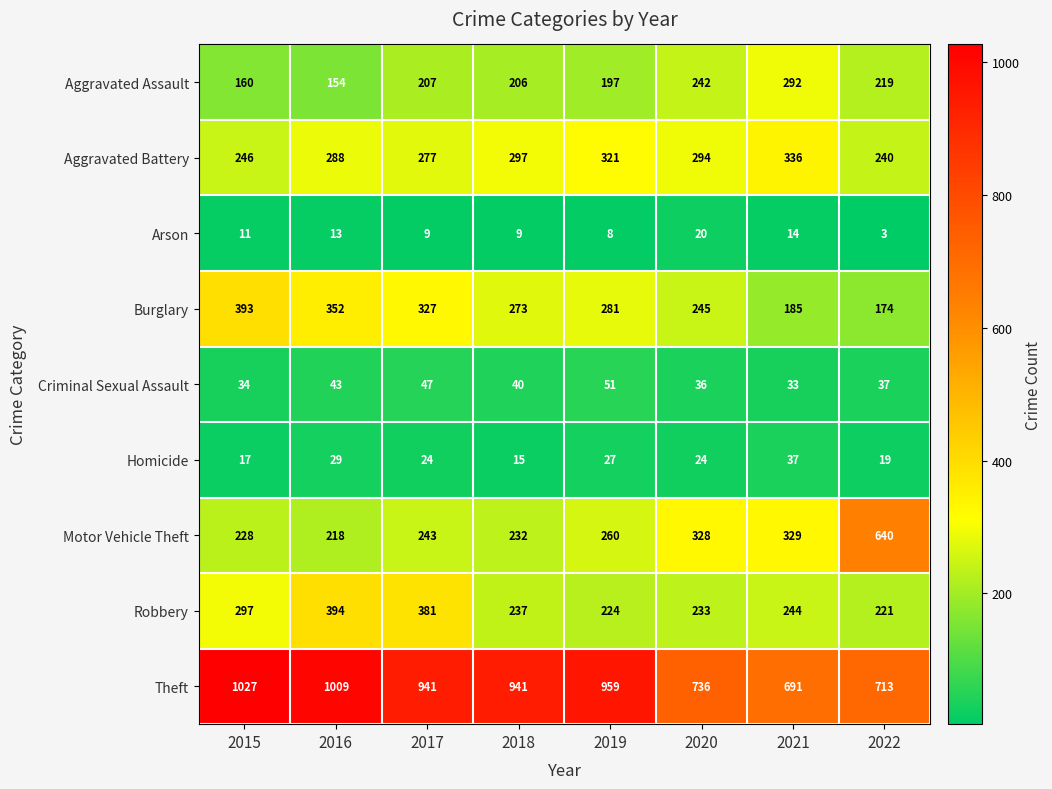

How many categories are shown in the chart?

8